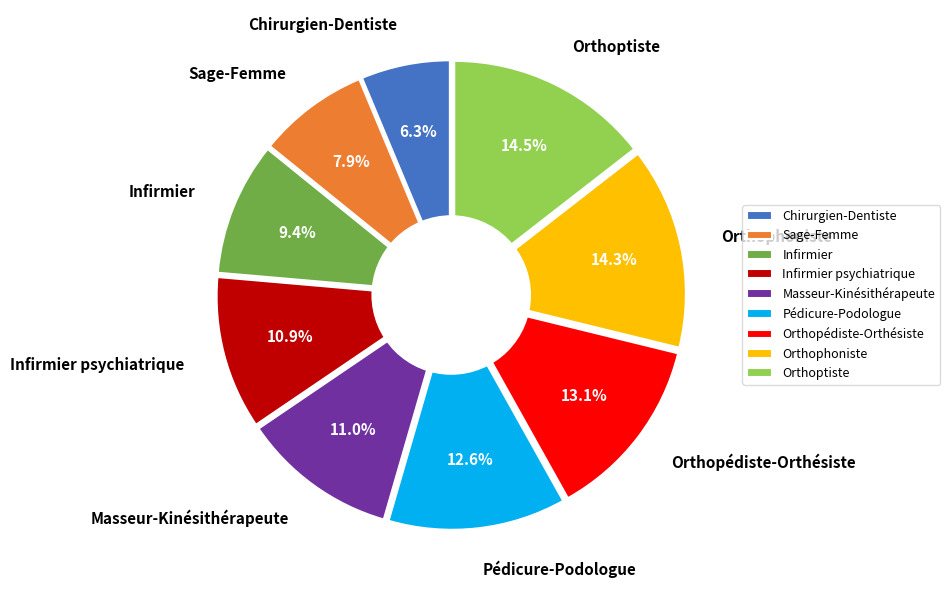

What is the smallest slice in the pie chart?

Chirurgien-Dentiste